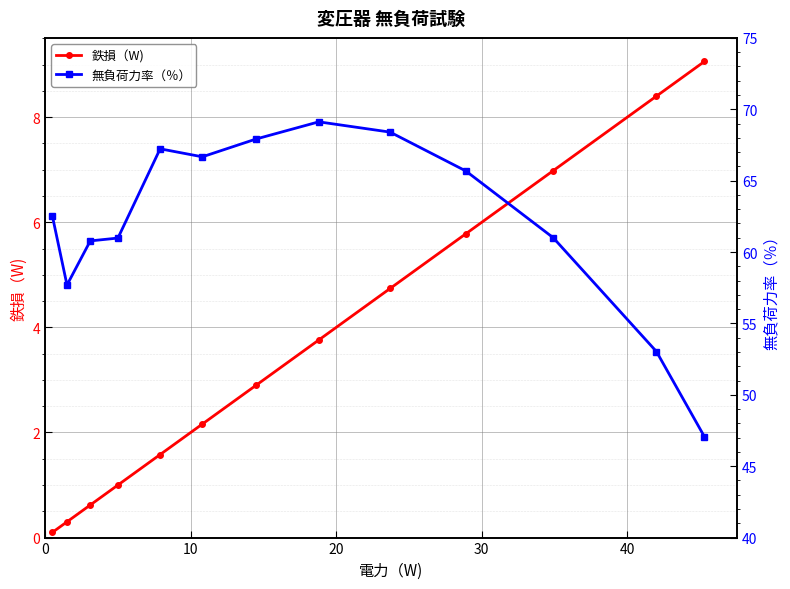

True or false: 鉄損（W) has more than 1 interior local peaks.

False